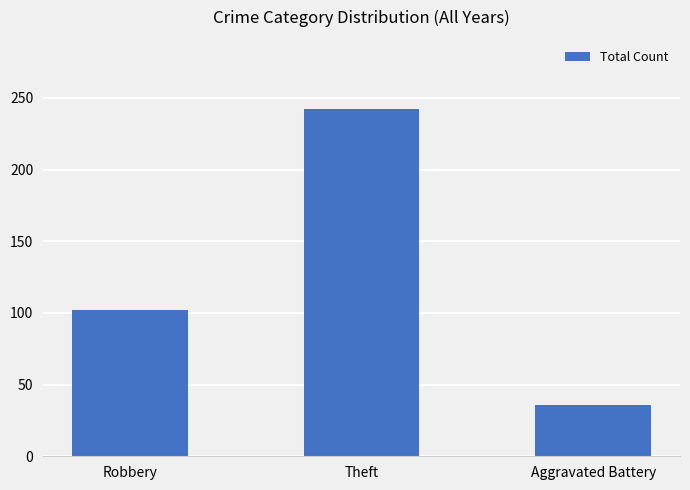

Reading left to right, extract all data points from this chart.

102	242	36